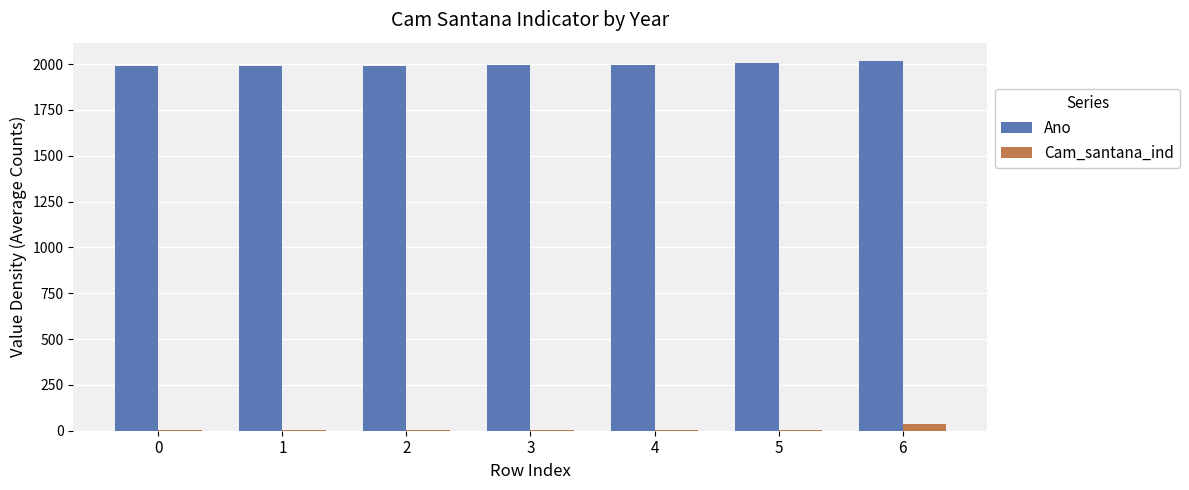

What is the sum of all Ano values?

13984.0